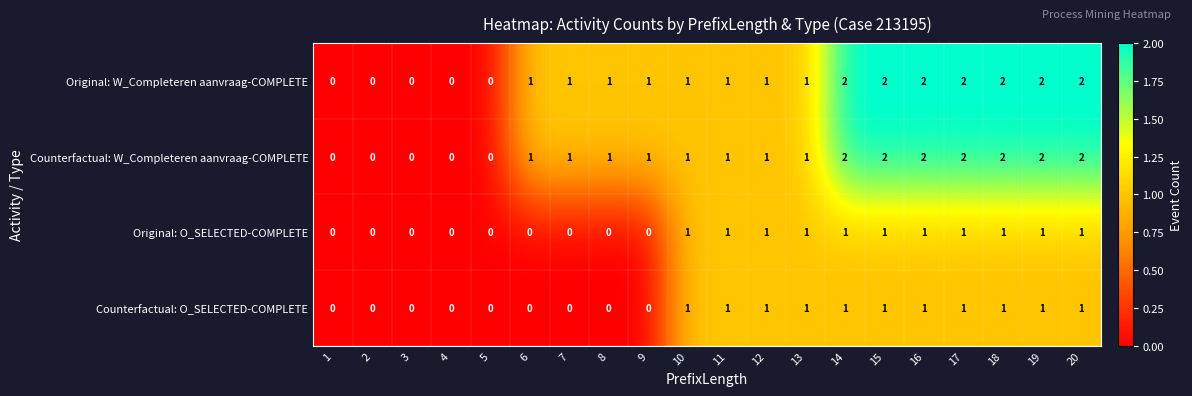

What is the sum of the Original: W_Completeren aanvraag-COMPLETE values at 18 and 17?

4